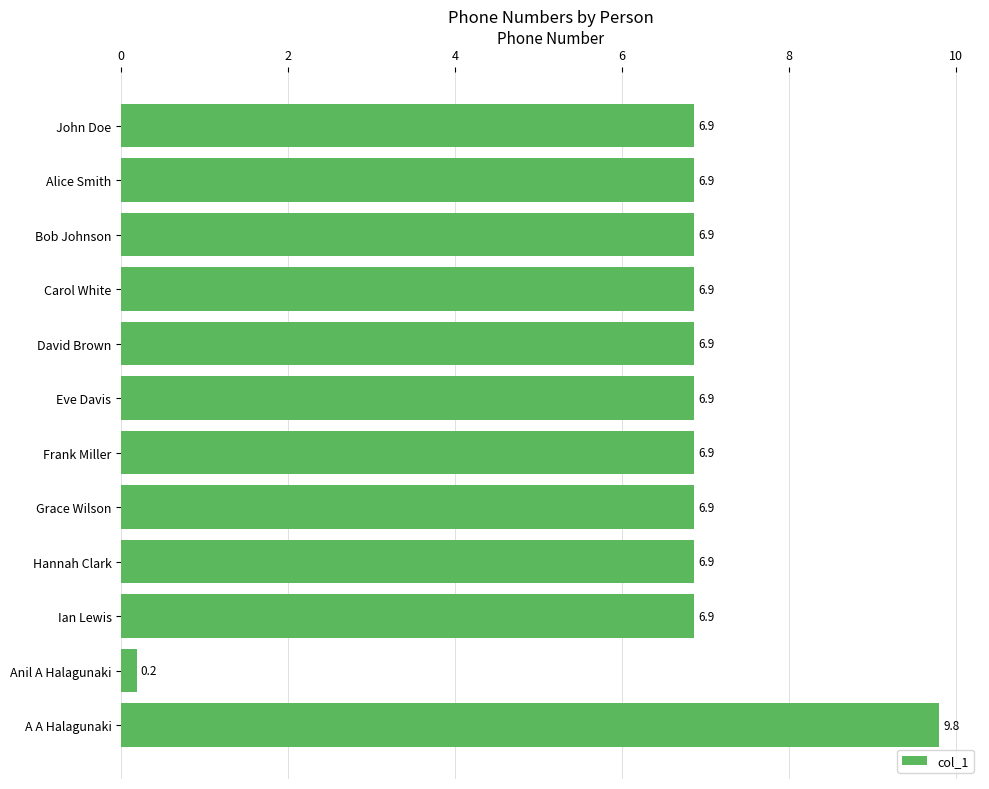

True or false: the data shows 9.8 at A A Halagunaki.

True